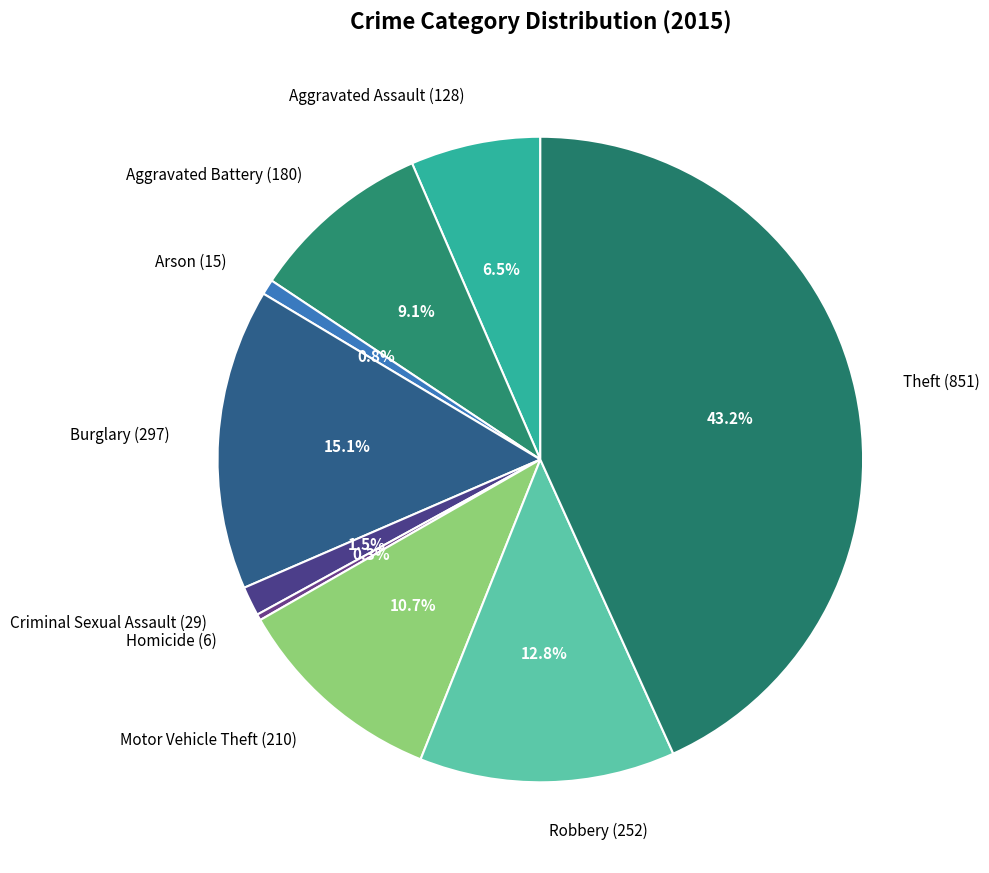

What is the largest slice in the pie chart?

Theft